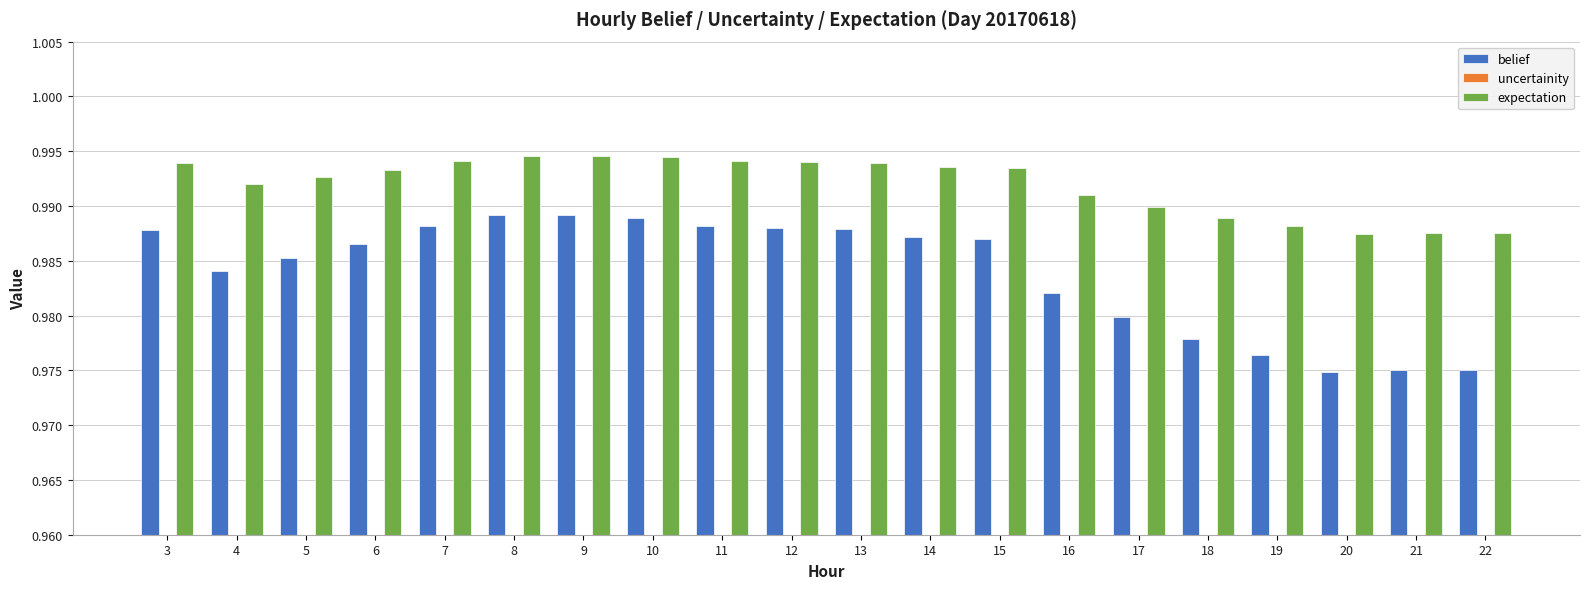

What is the value of the belief bar at the 6th from the left?

1.0